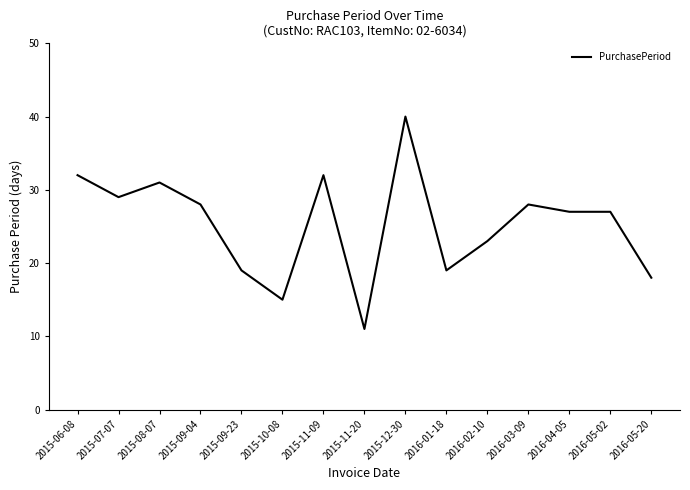

Reading left to right, list all the values displayed in this chart.

2015-06-08=32	2015-07-07=29	2015-08-07=31	2015-09-04=28	2015-09-23=19	2015-10-08=15	2015-11-09=32	2015-11-20=11	2015-12-30=40	2016-01-18=19	2016-02-10=23	2016-03-09=28	2016-04-05=27	2016-05-02=27	2016-05-20=18